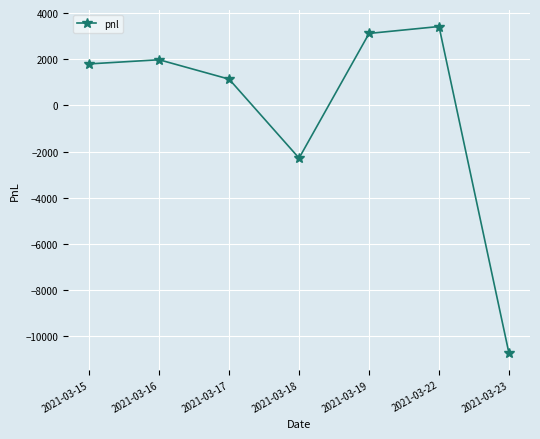

What is the value of the 2nd point from the left?

1980